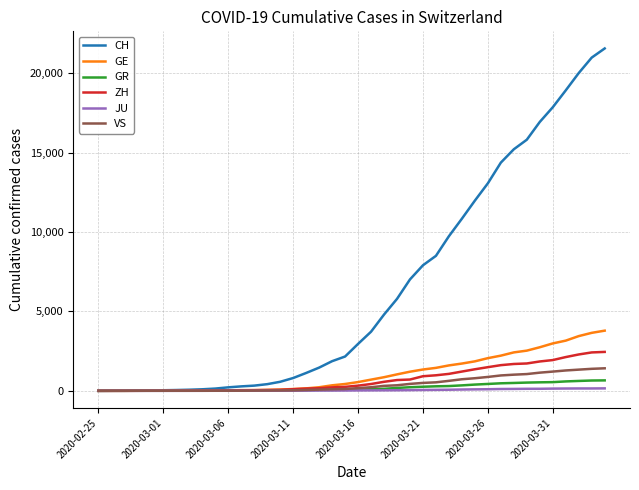

Which series has the largest range (max minus min)?

CH